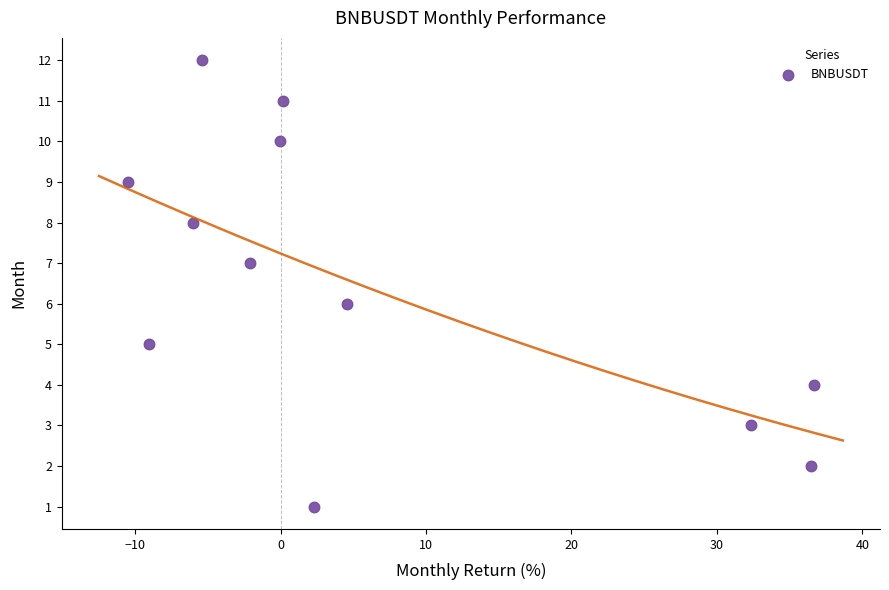

What is the range of Y values (max minus min)?

11